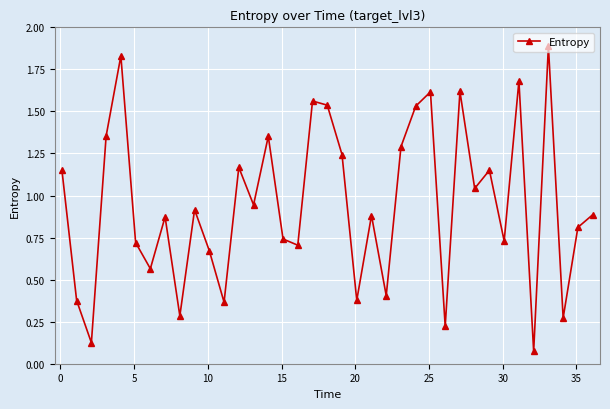

True or false: there are more than 1 points higher than both neighbors.

True